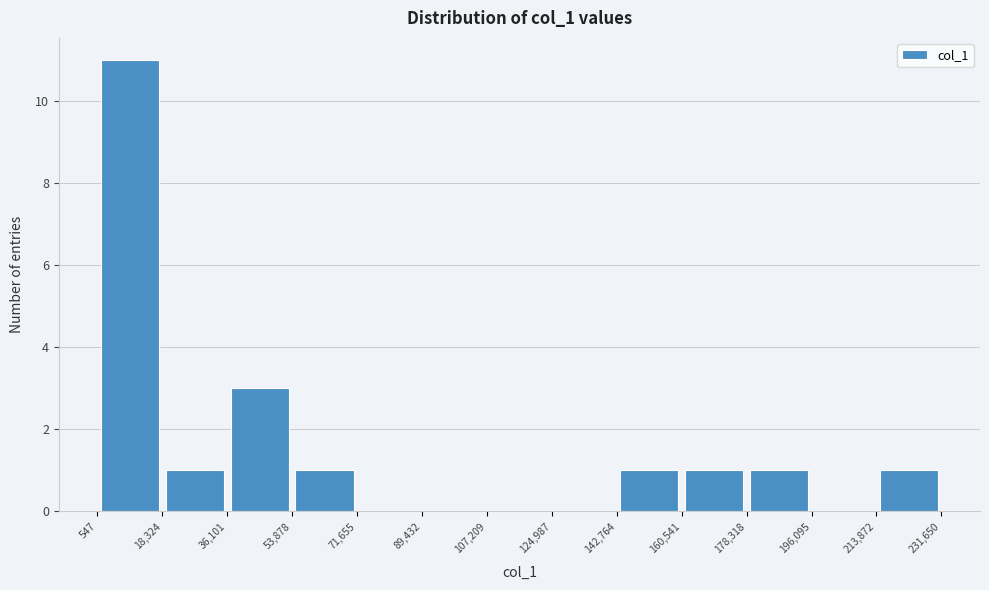

Reading left to right, list every bar in this chart as the range it spans on the x-axis followed by its height. The values are not printed on the chart, so give them approximately, as read against the axis.

547 to 18,324: 11
18,324 to 36,101: 1
36,101 to 53,878: 3
53,878 to 71,655: 1
71,655 to 89,432: 0
89,432 to 107,209: 0
107,209 to 124,987: 0
124,987 to 142,764: 0
142,764 to 160,541: 1
160,541 to 178,318: 1
178,318 to 196,095: 1
196,095 to 213,872: 0
213,872 to 231,650: 1